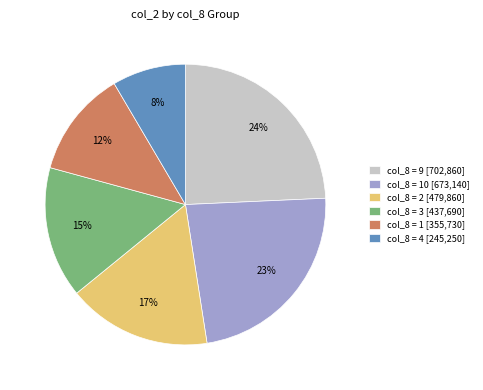

To the nearest percent, what is the difference between the largest and smallest slice percentages?

16%